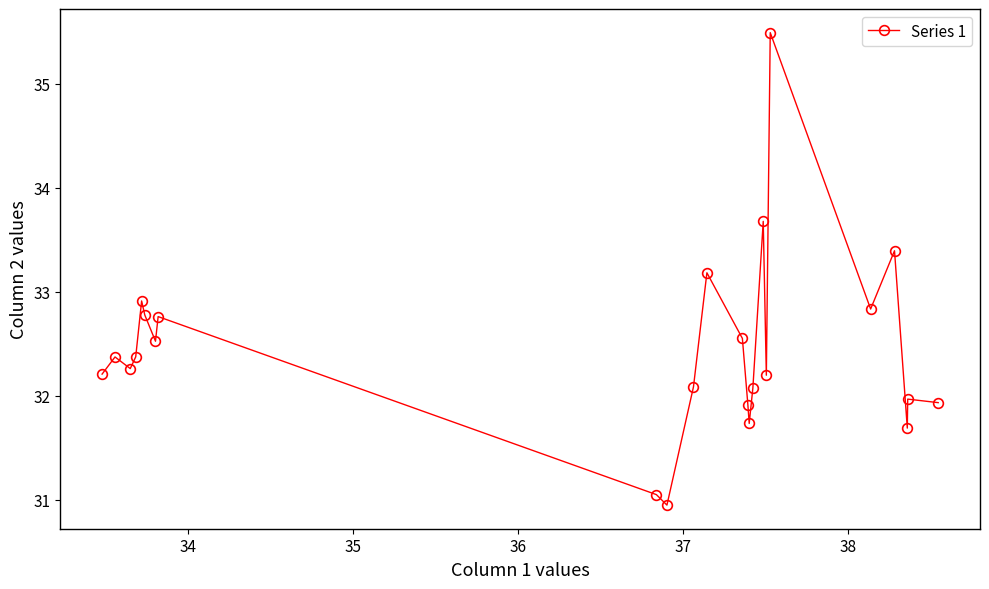

What is the maximum value shown in the chart?

35.5